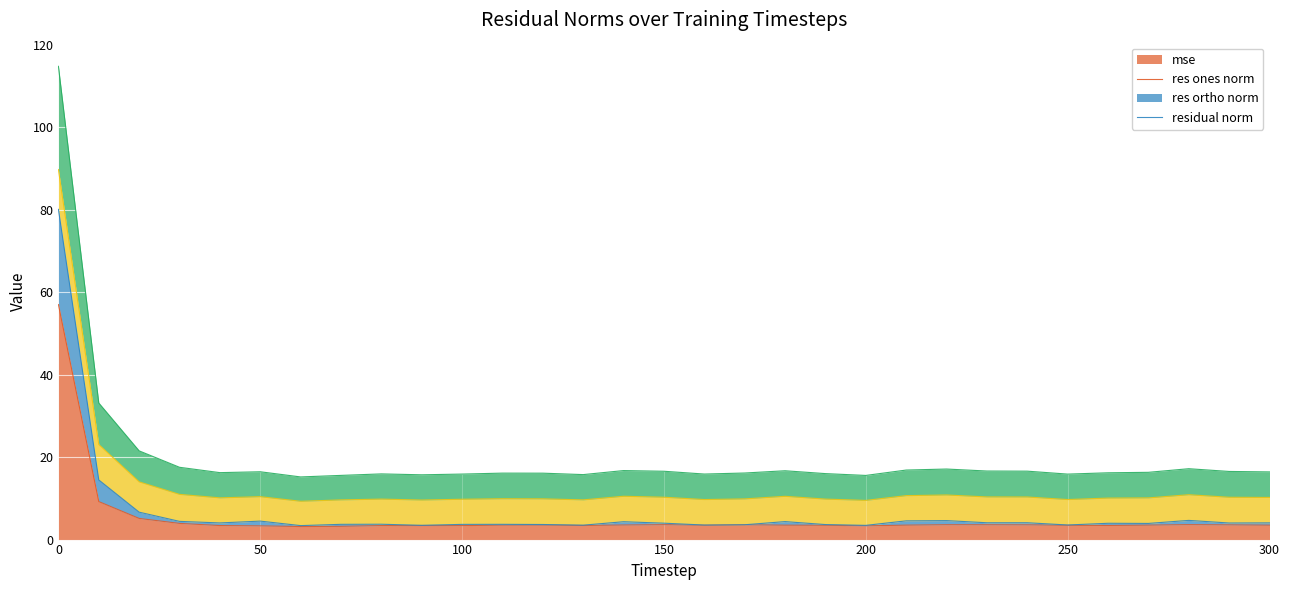

True or false: res_ones_norm and mse intersect in this chart.

False